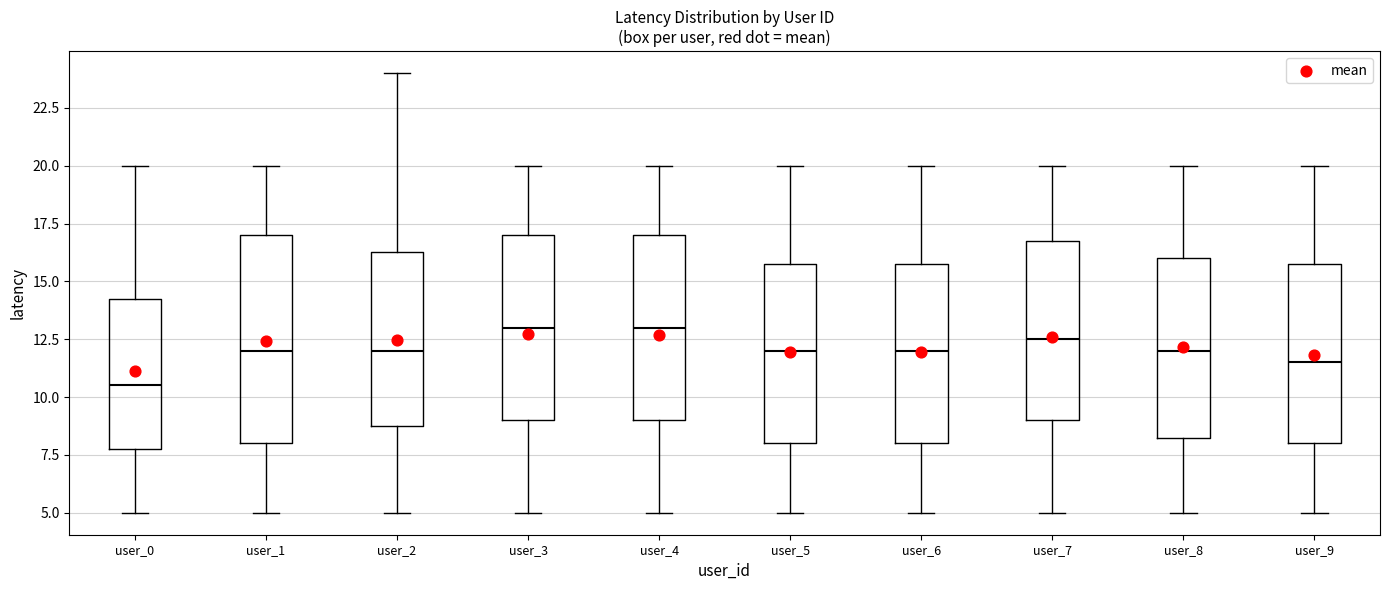

Reading left to right, read every box against the y-axis: the position of its median line, the range the box covers, and the ends of its whiskers. The values are not printed on the chart, so give them approximately, as read against the axis.

user_0: median 10.5, box 8.0 to 14.5, whiskers 5.0 to 20.0
user_1: median 12.0, box 8.0 to 17.0, whiskers 5.0 to 20.0
user_2: median 12.0, box 9.0 to 16.5, whiskers 5.0 to 24.0
user_3: median 13.0, box 9.0 to 17.0, whiskers 5.0 to 20.0
user_4: median 13.0, box 9.0 to 17.0, whiskers 5.0 to 20.0
user_5: median 12.0, box 8.0 to 16.0, whiskers 5.0 to 20.0
user_6: median 12.0, box 8.0 to 16.0, whiskers 5.0 to 20.0
user_7: median 12.5, box 9.0 to 17.0, whiskers 5.0 to 20.0
user_8: median 12.0, box 8.5 to 16.0, whiskers 5.0 to 20.0
user_9: median 11.5, box 8.0 to 16.0, whiskers 5.0 to 20.0